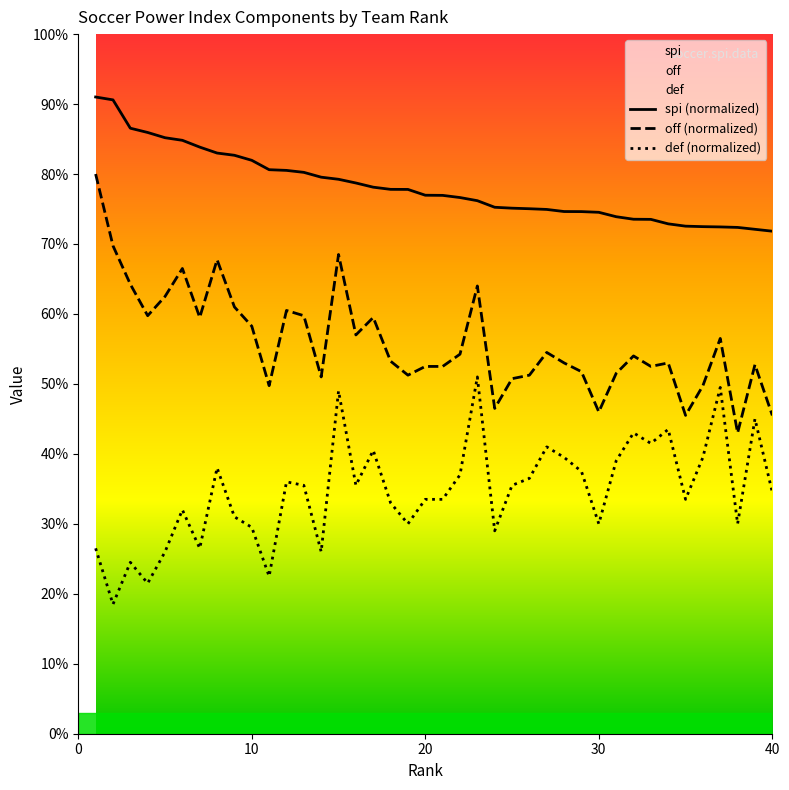

True or false: def (normalized) and off (normalized) cross at least once.

False